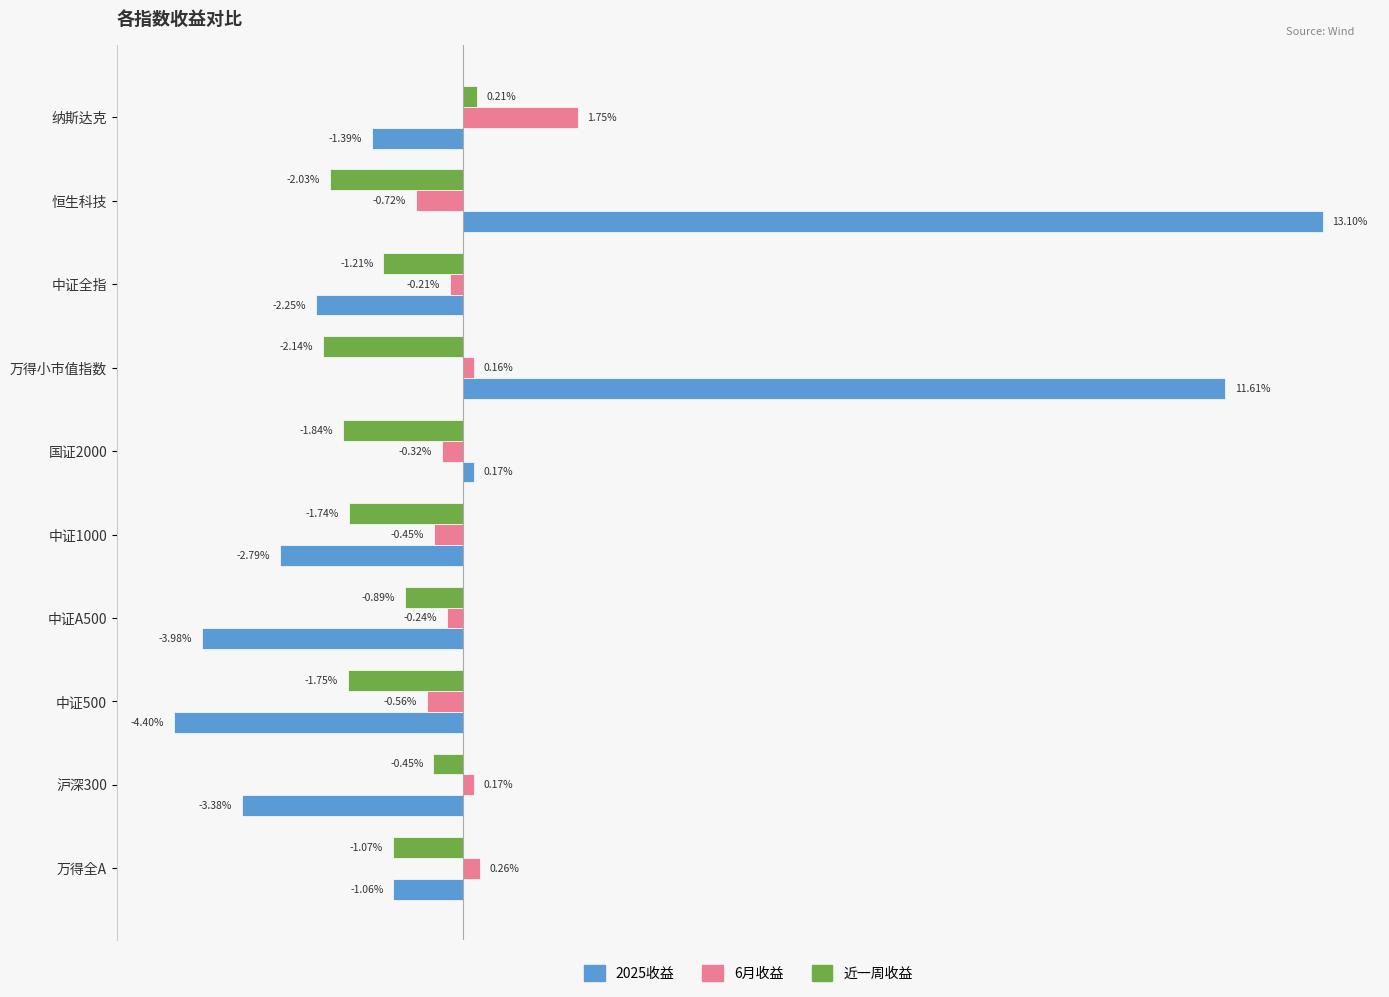

Where is 6月收益 nearest to the value 0?

万得小市值指数